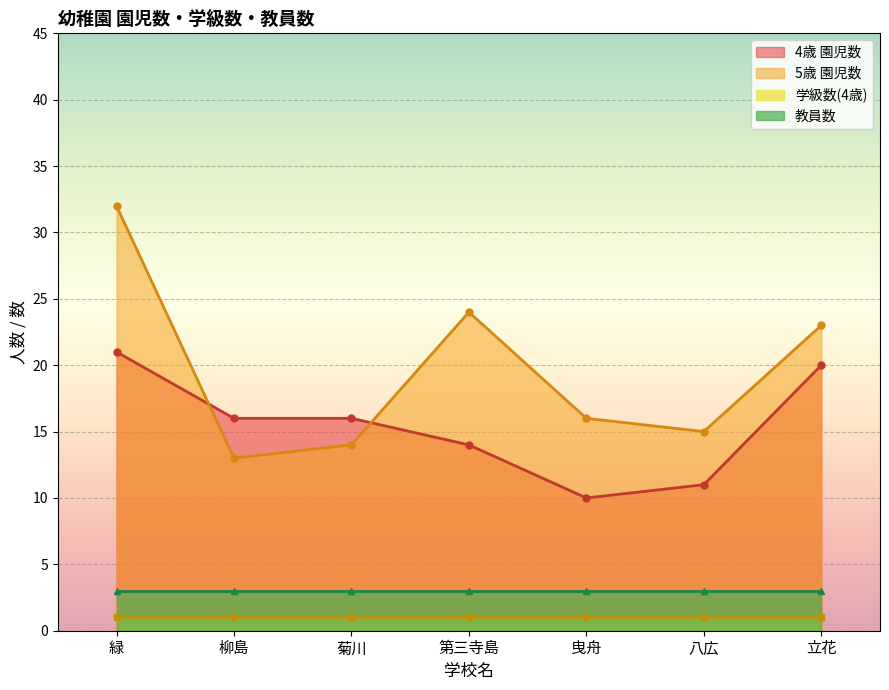

After their last crossing, which series has the higher values: 4歳 園児数 or 5歳 園児数?

5歳 園児数